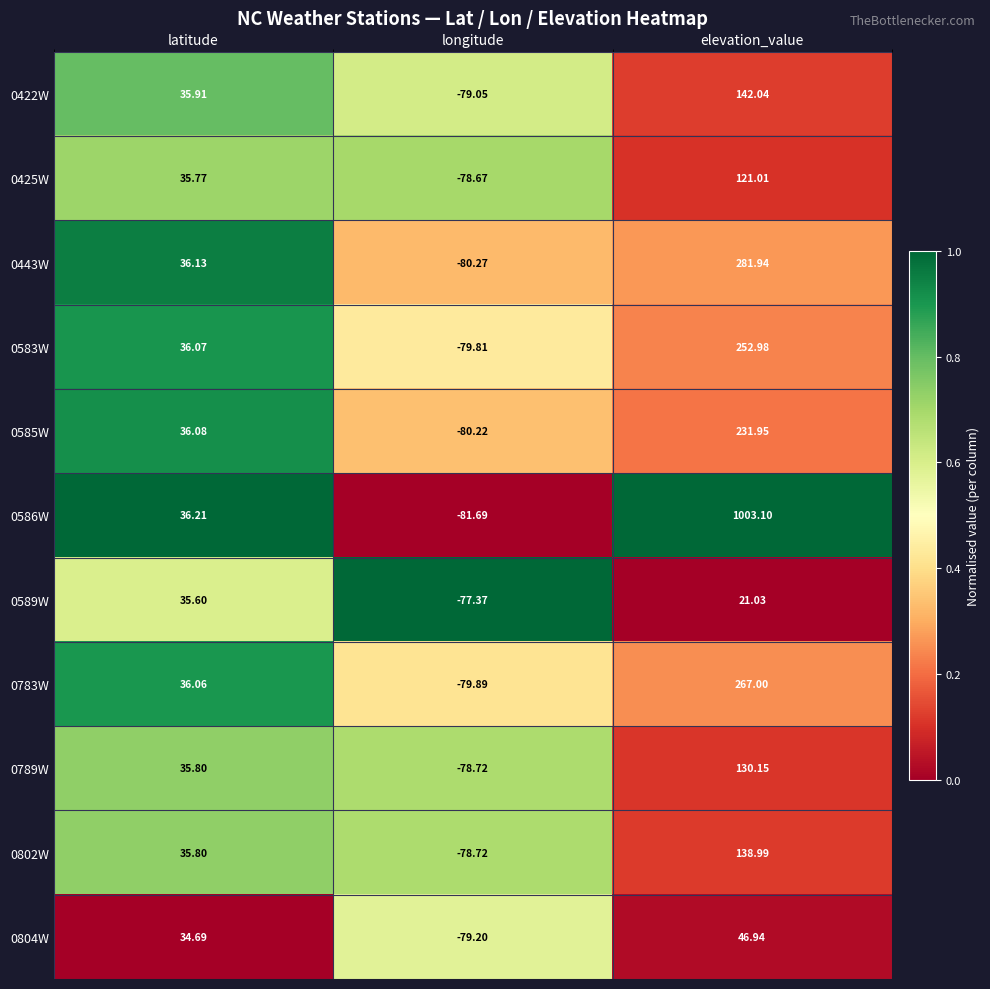

At which label does 0586W first exceed 36?

latitude